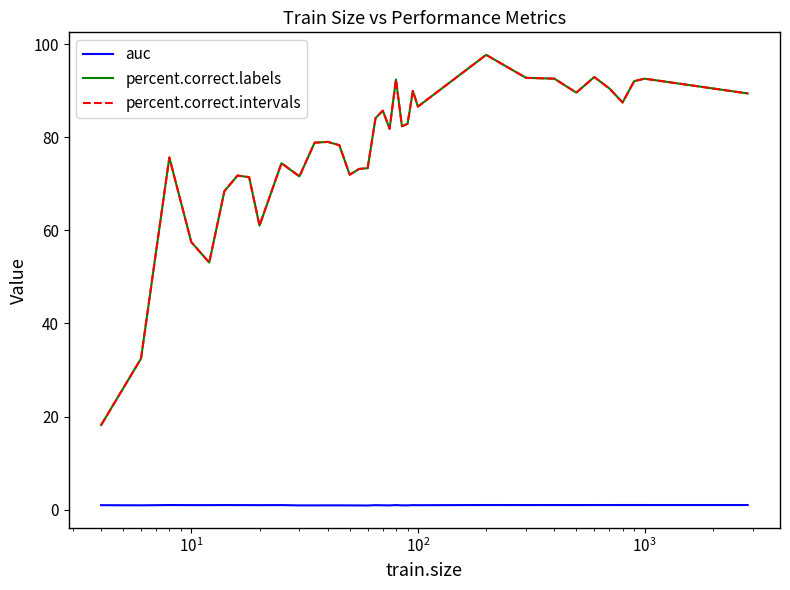

Is this an area chart (filled region under the line)?

No